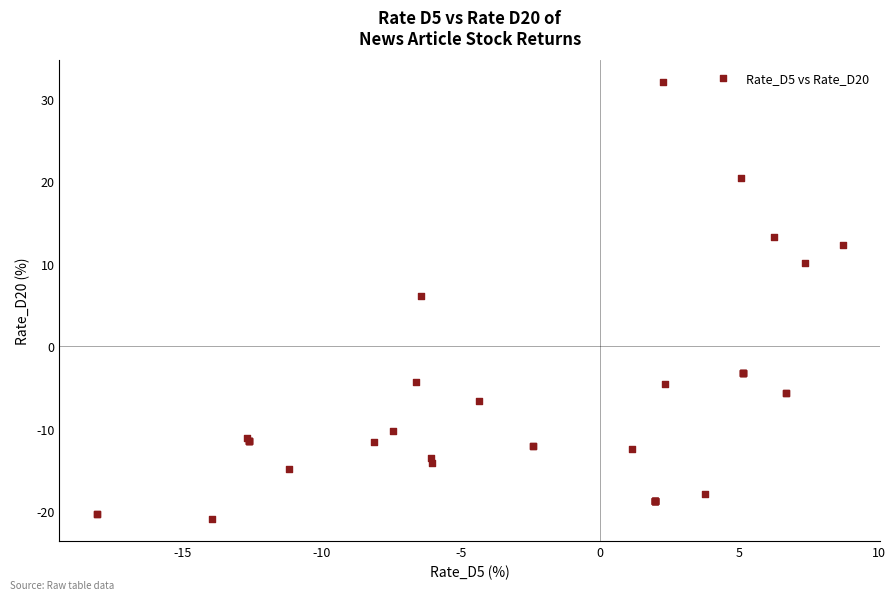

What Y value in the scatter plot is closest to 5?

6.1